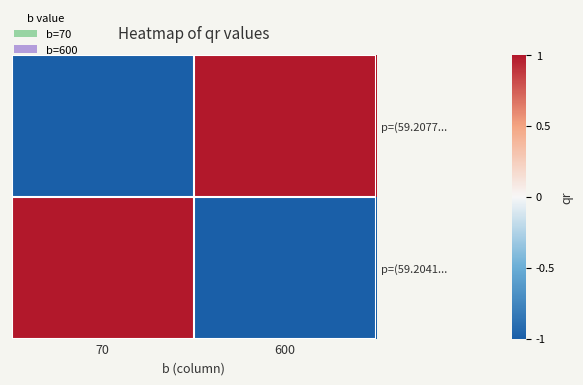

At how many categories does at least one series exceed 0?

2